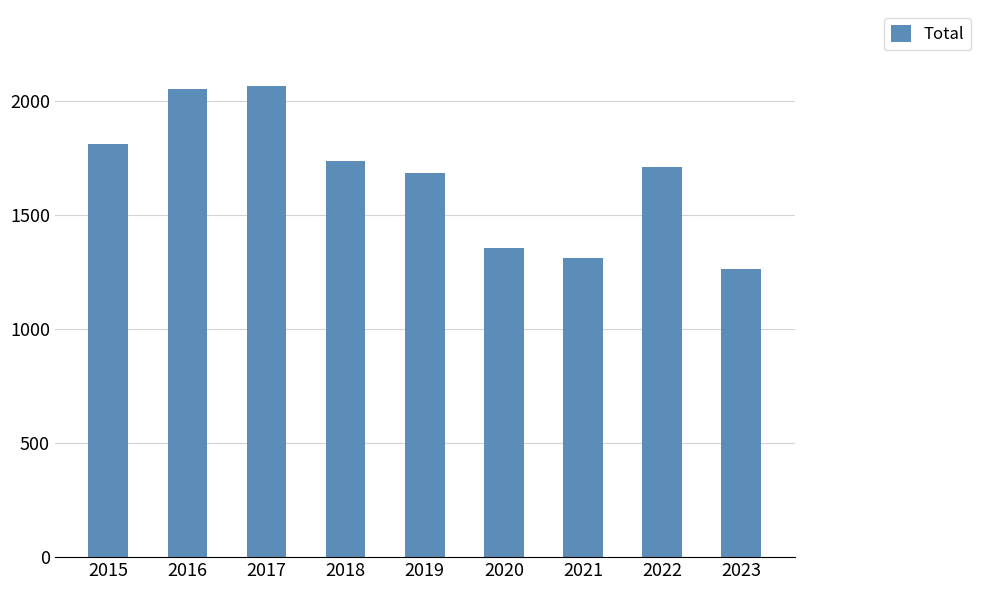

How many distinct data groups are displayed?

1